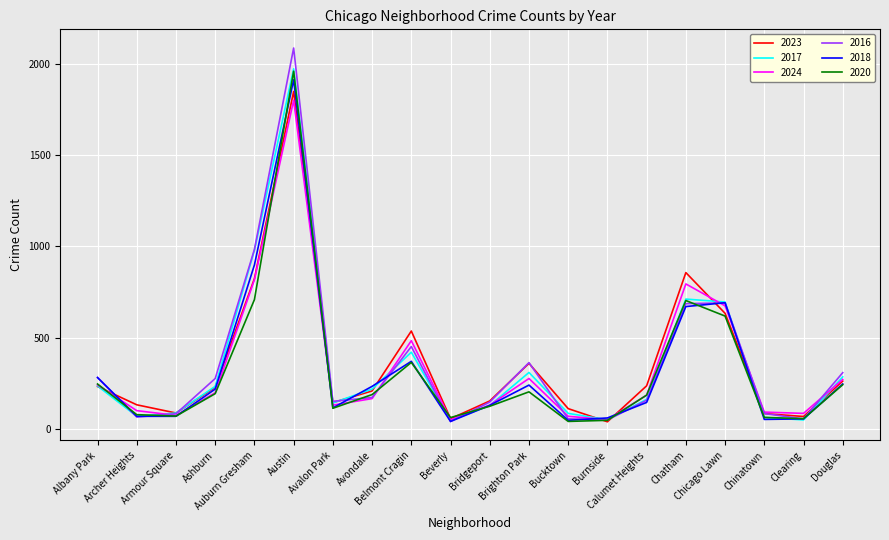

At how many categories does at least one series exceed 684?

4